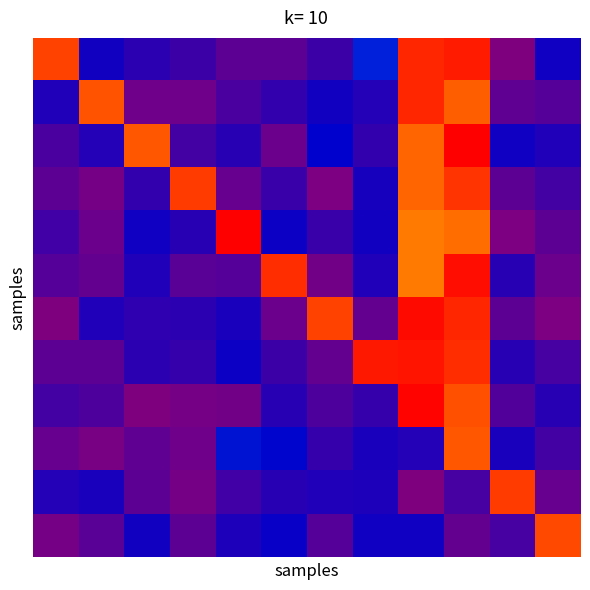

At how many categories does at least one series exceed 0?

12